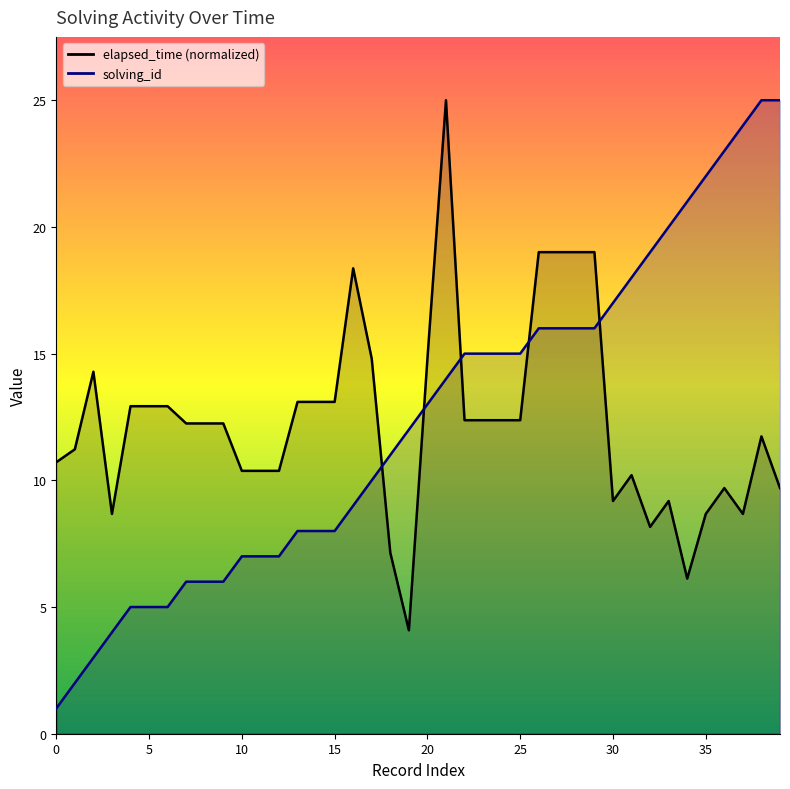

What is the label of the 20th point from the left?

19